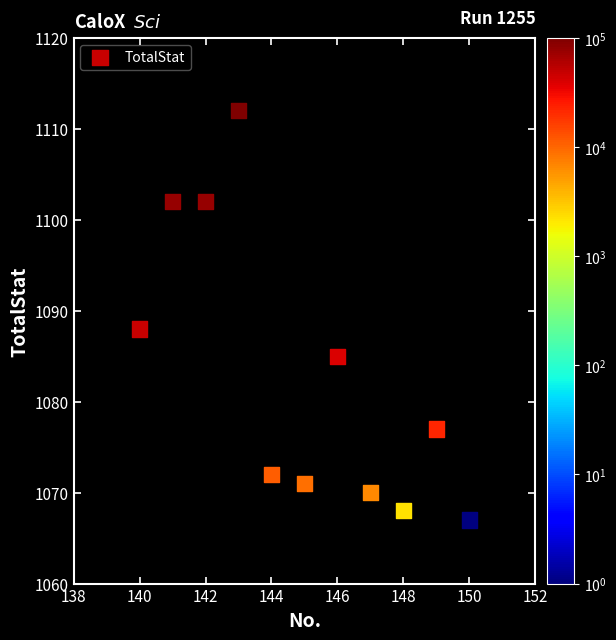

What Y value in the scatter plot is closest to 1089?

1088